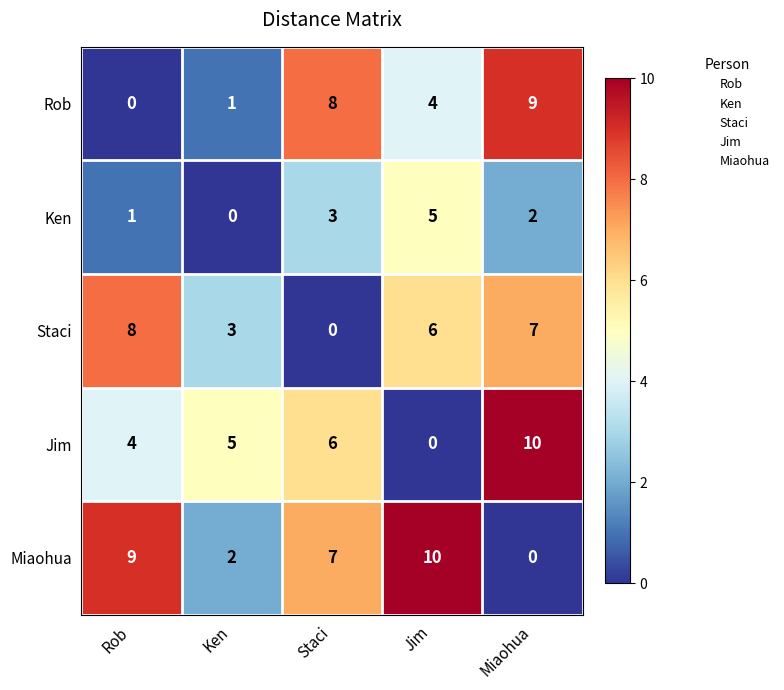

How many categories are shown in the chart?

5